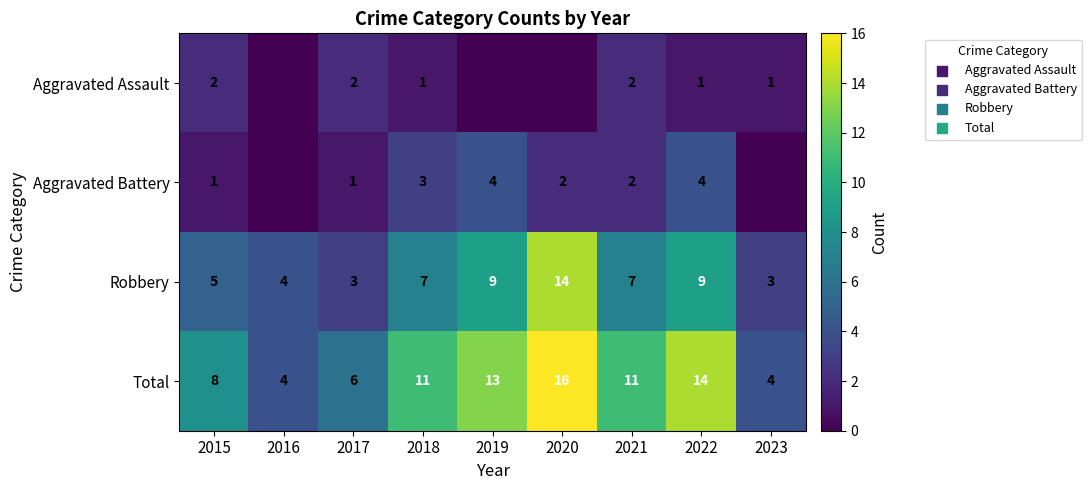

At 2015, list the series in order from smallest to largest.

Aggravated Battery, Aggravated Assault, Robbery, Total